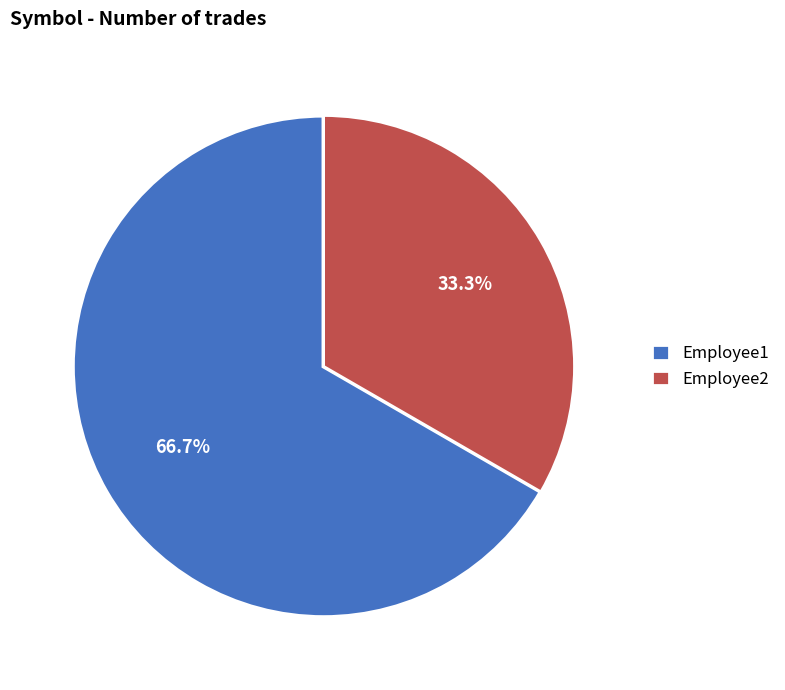

Which category has the biggest portion of the pie?

Employee1